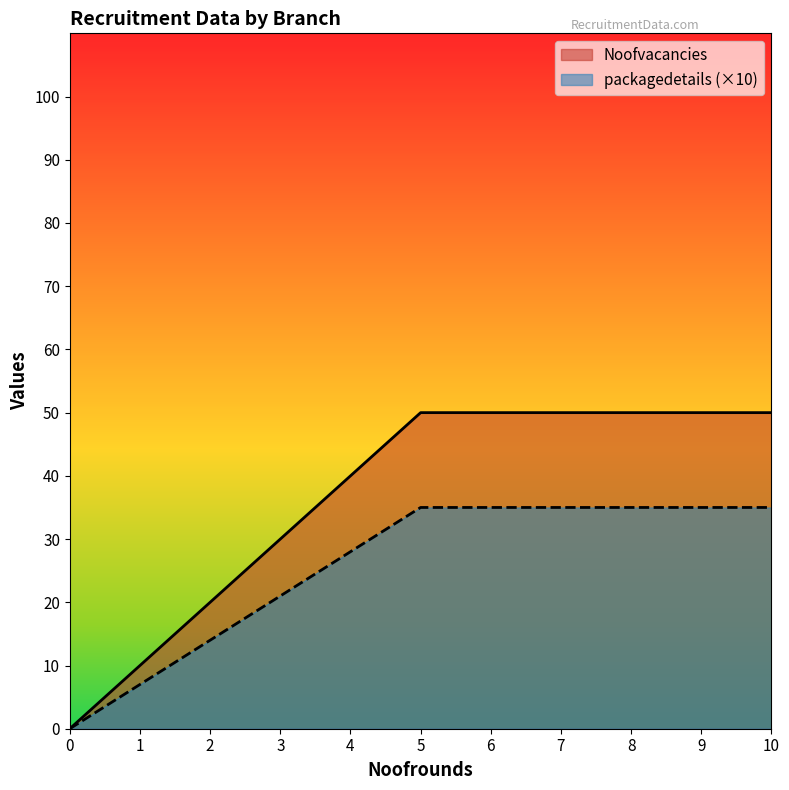

Count the number of data series in this chart.

2